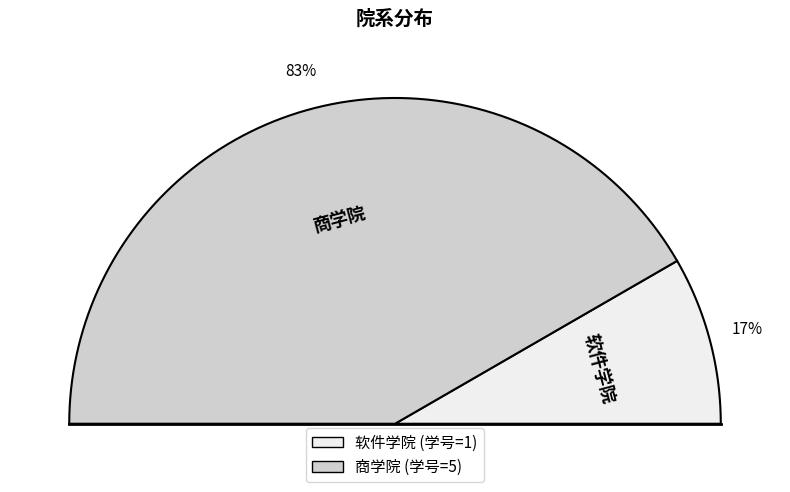

What percentage is NOT represented by 商学院?

16.7%